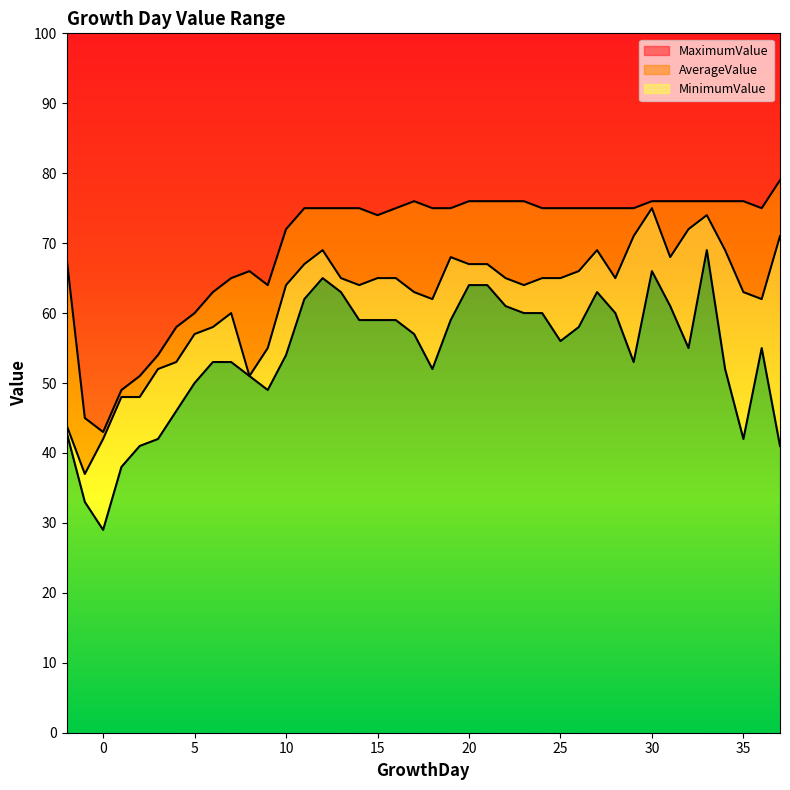

Rank the series at 29 from lowest to highest value.

MinimumValue, AverageValue, MaximumValue